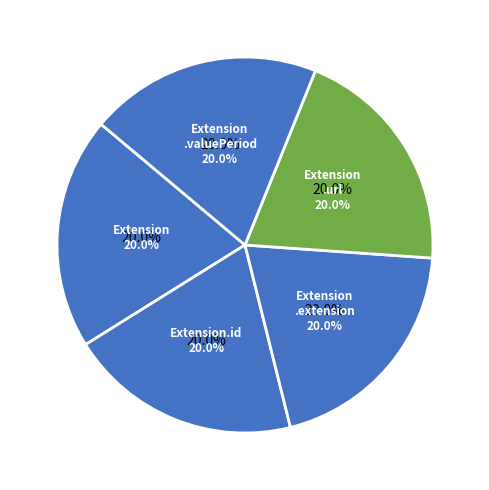

Which category has the biggest portion of the pie?

Extension.url